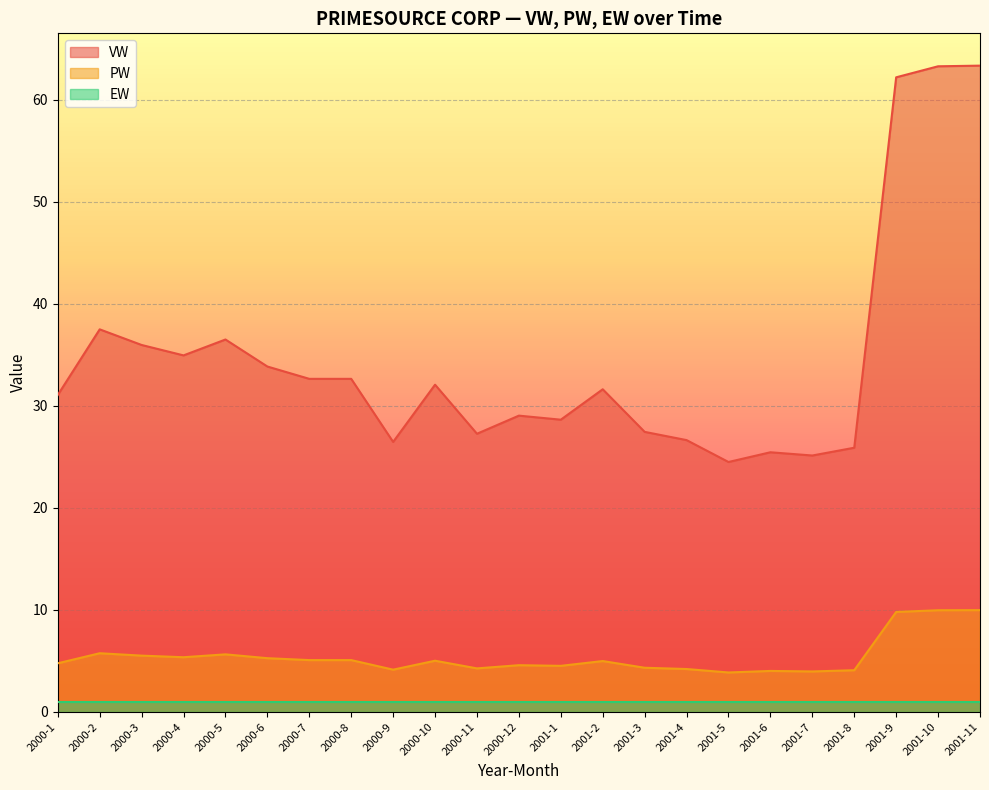

How many interior local peaks does the PW series have?

6